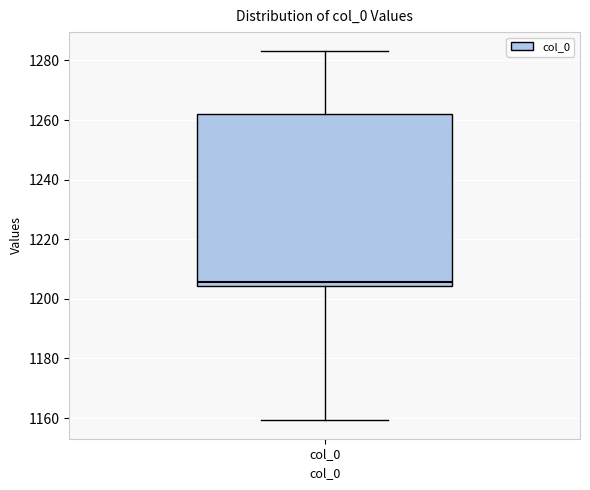

Read this box plot against the y-axis: the position of the median line, the range covered by the box, and the ends of both whiskers. The values are not printed on the chart, so give them approximately, as read against the axis.

median 1206, box 1204 to 1262, whiskers 1160 to 1284